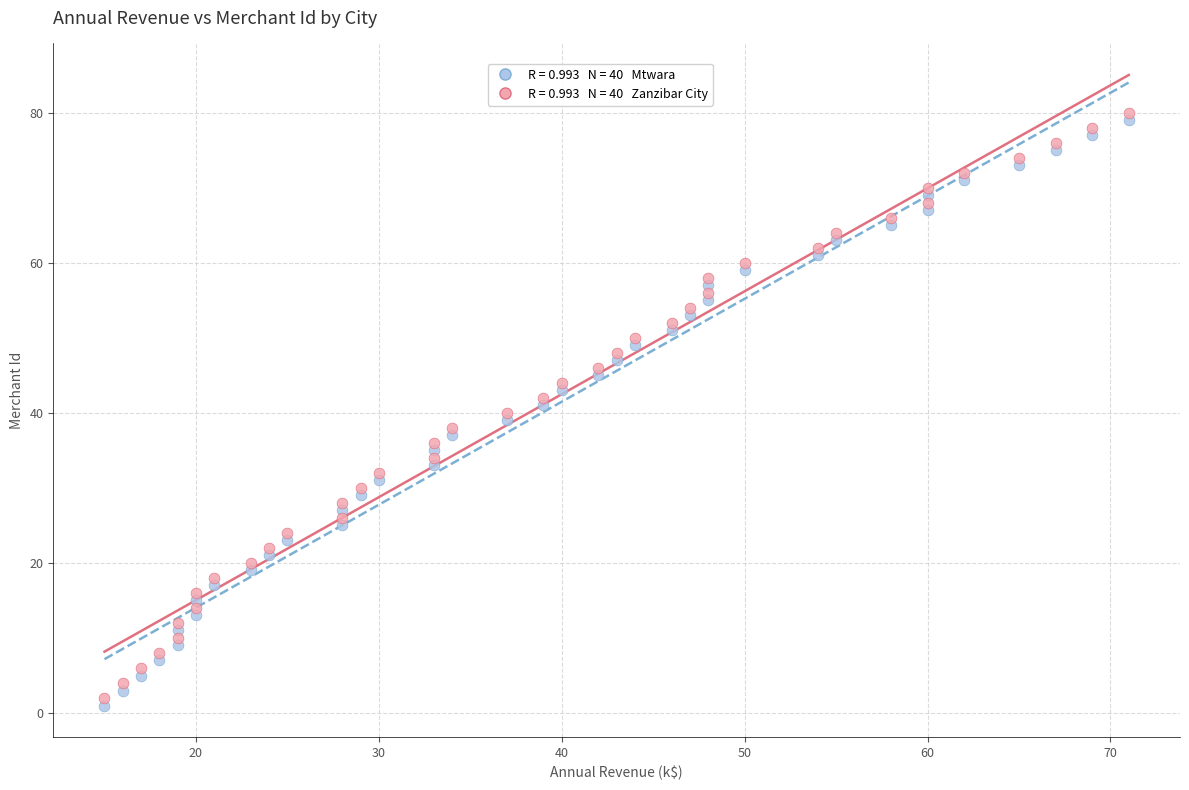

Across all data points, what is the range of X values (max minus min)?

56